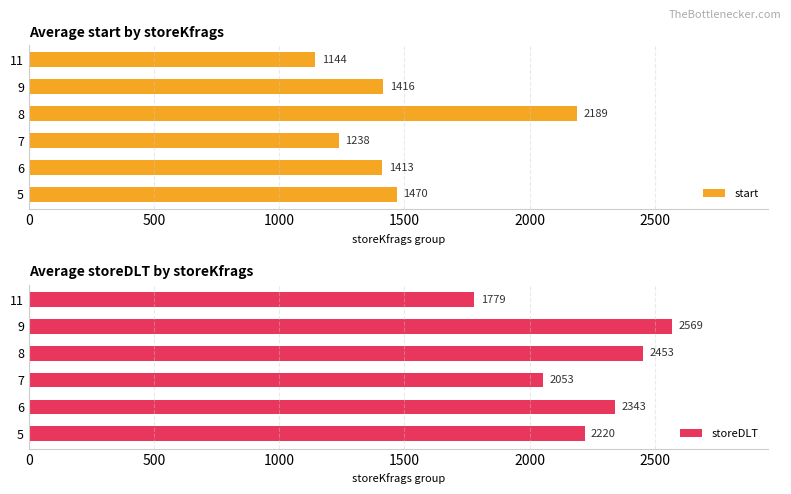

What is the lowest value of the start series?

1144.0